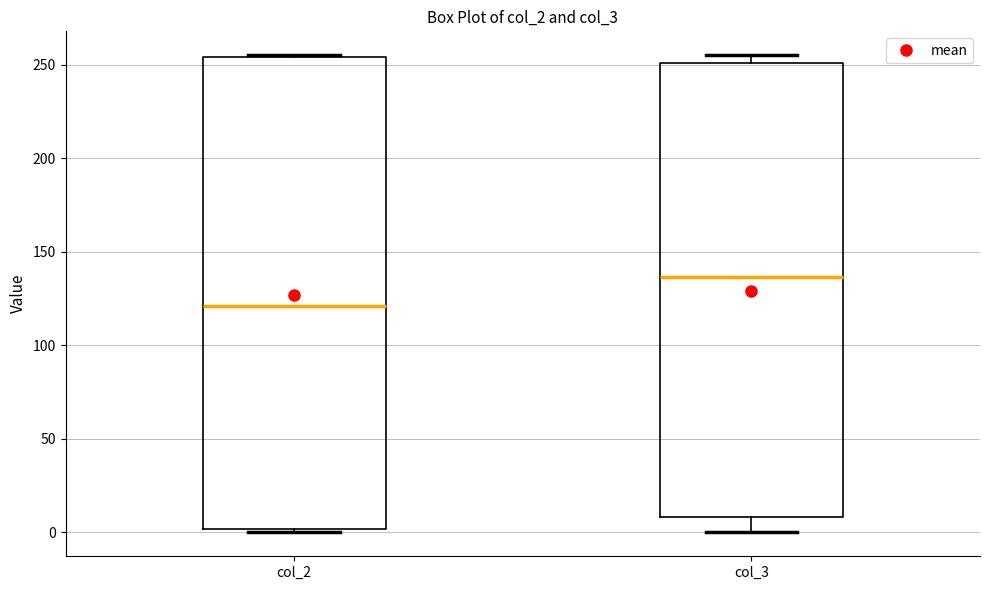

Which box's median line is the highest?

col_3